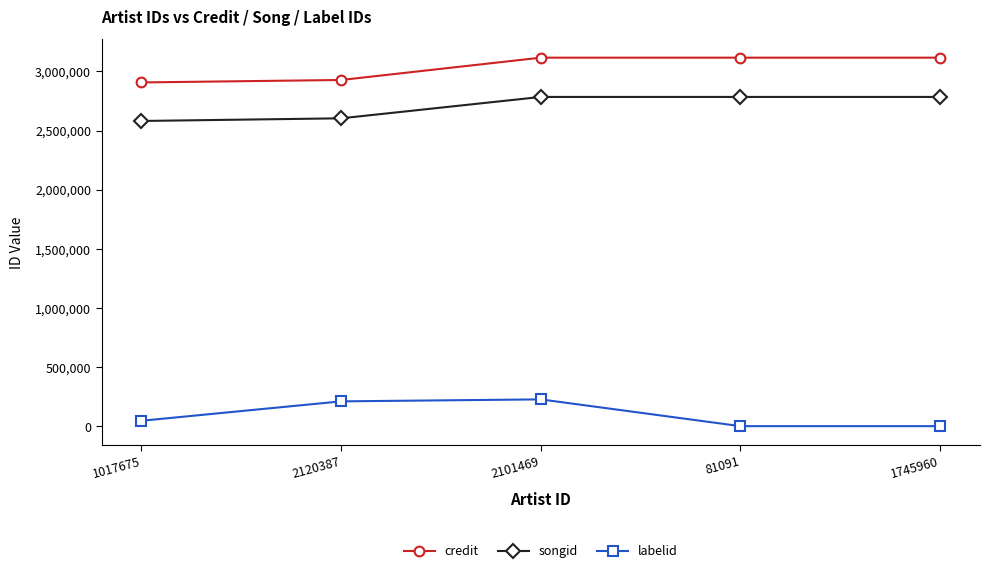

What value does the songid series have at 2120387?

2603881